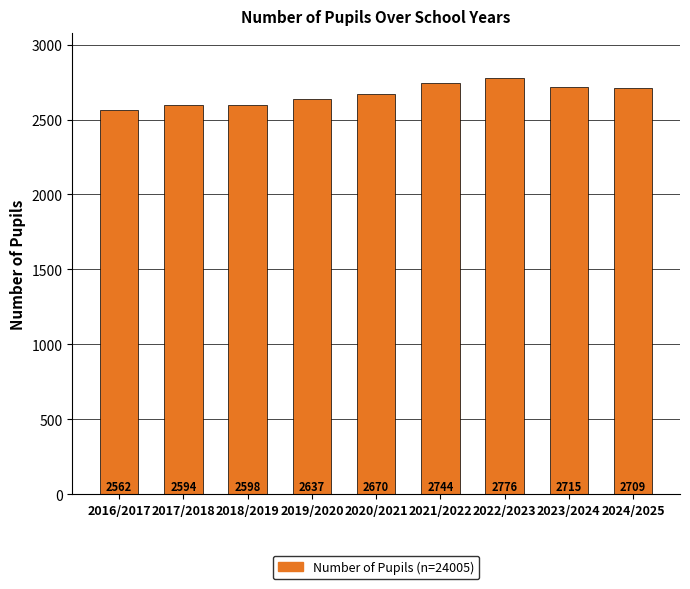

Reading right to left, list all the values displayed in this chart.

2709	2715	2776	2744	2670	2637	2598	2594	2562